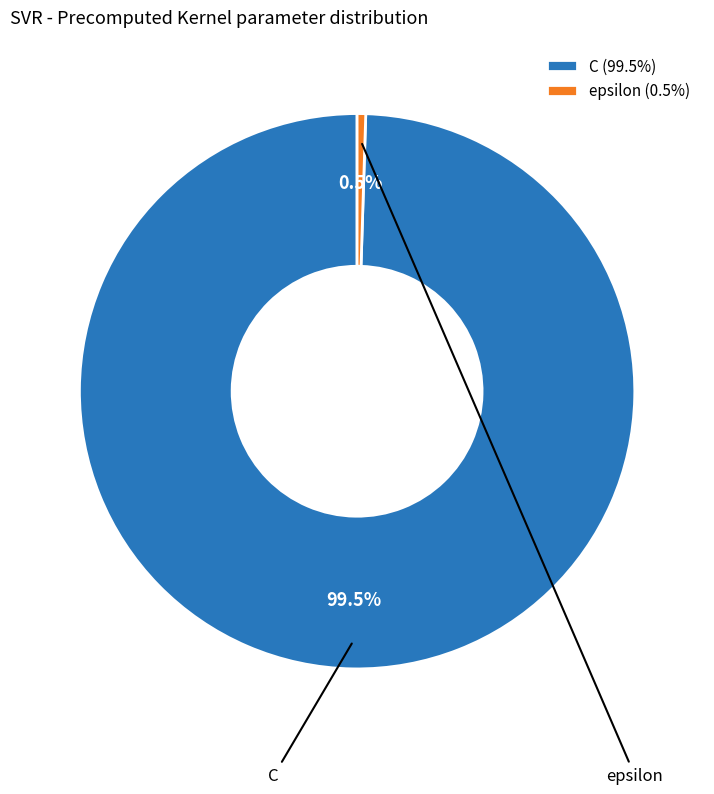

Is there any slice that represents more than half of the pie?

Yes